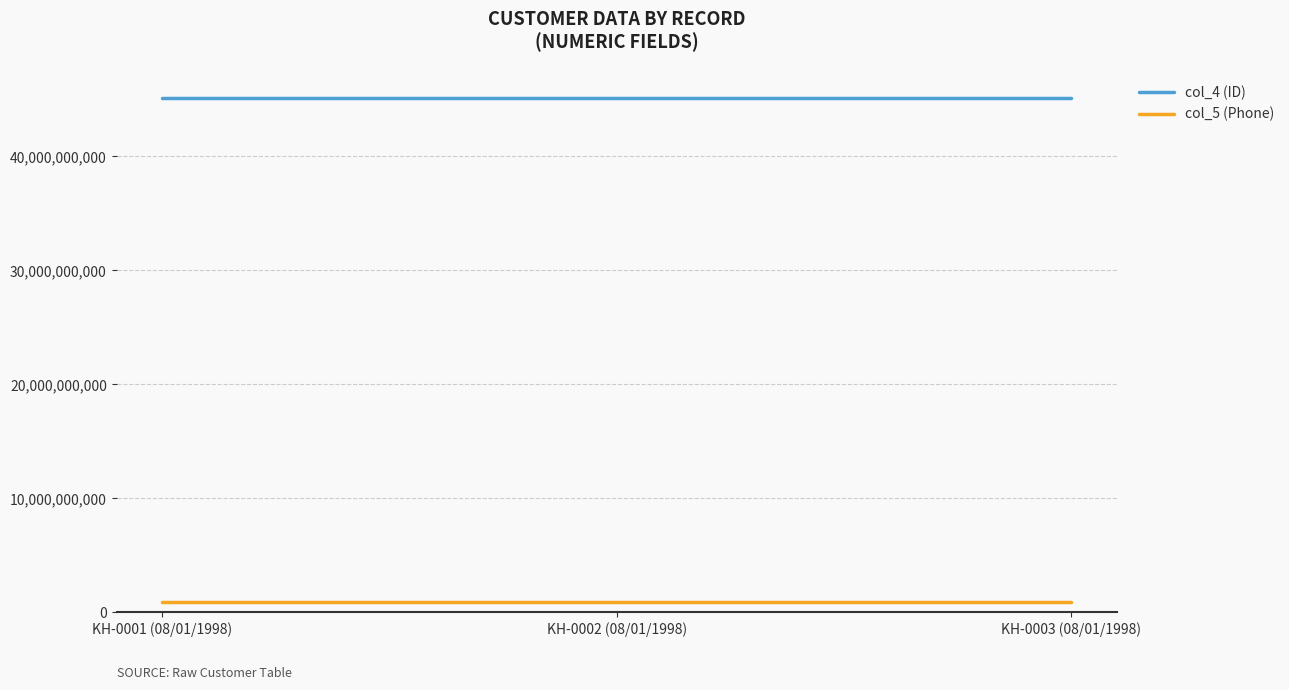

What is the total value across all series at KH-0001 (08/01/1998)?

46010606775